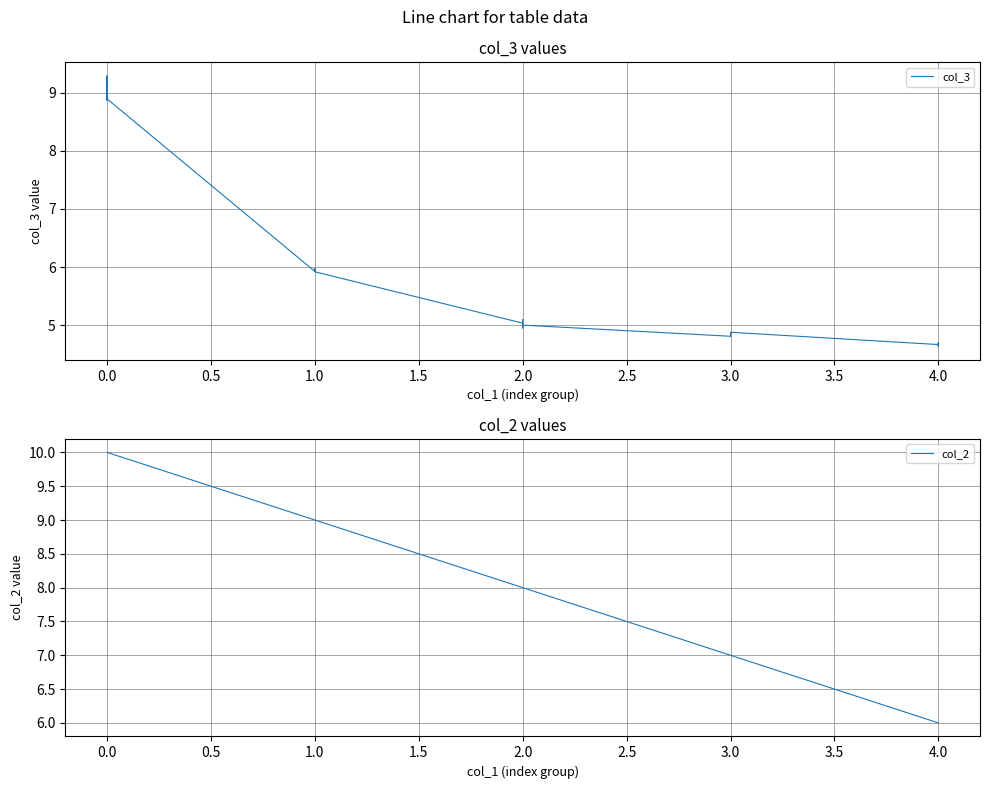

The col_2 series shows 8.0 at 2.0. True or false?

True